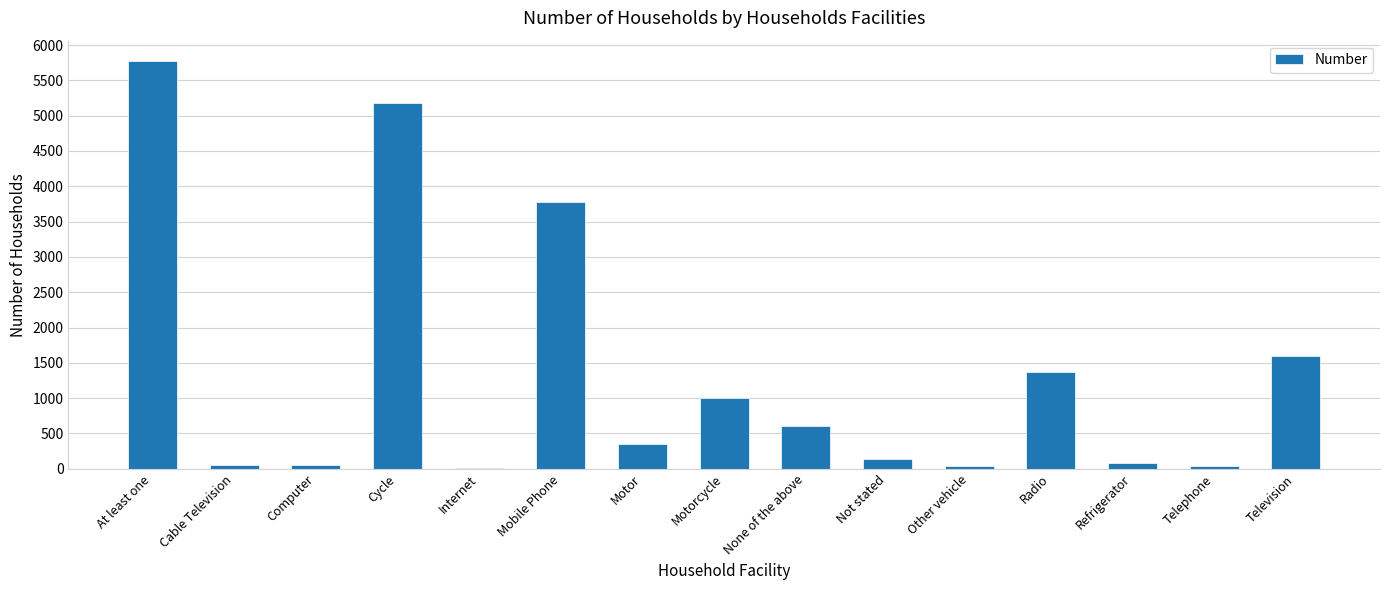

Are the bars horizontal?

No